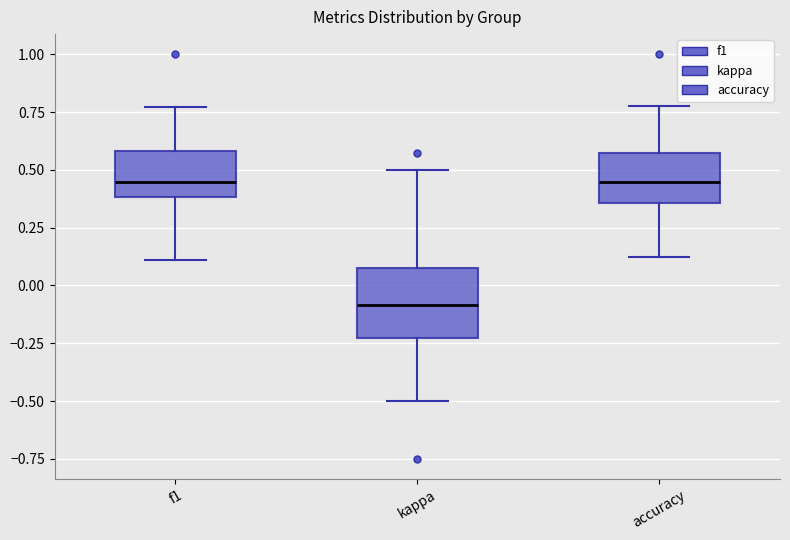

Which box is the tallest, from its lower edge to its upper edge?

kappa